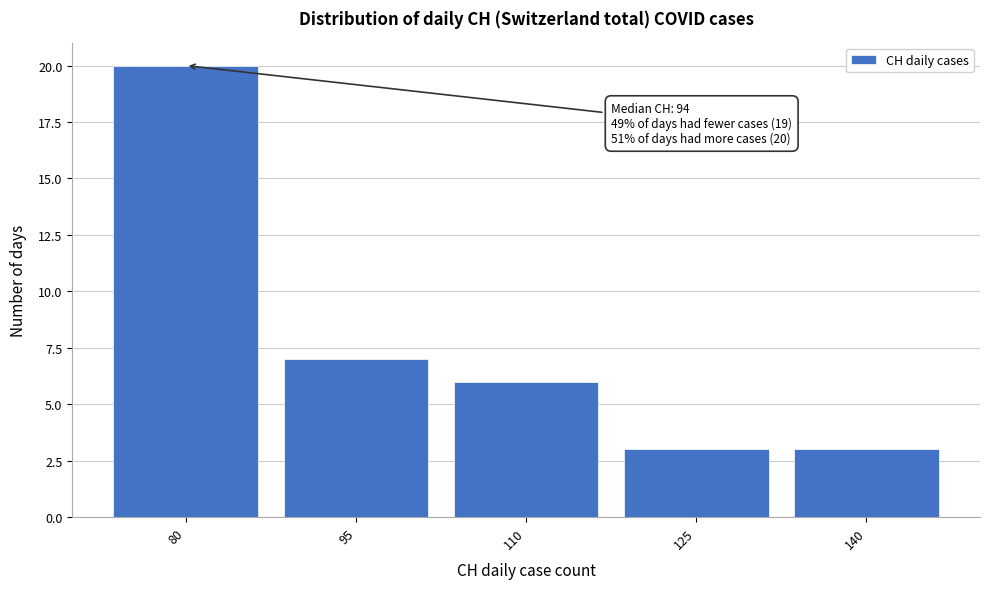

Reading left to right, what are all the values shown in this chart?

80=20	95=7	110=6	125=3	140=3